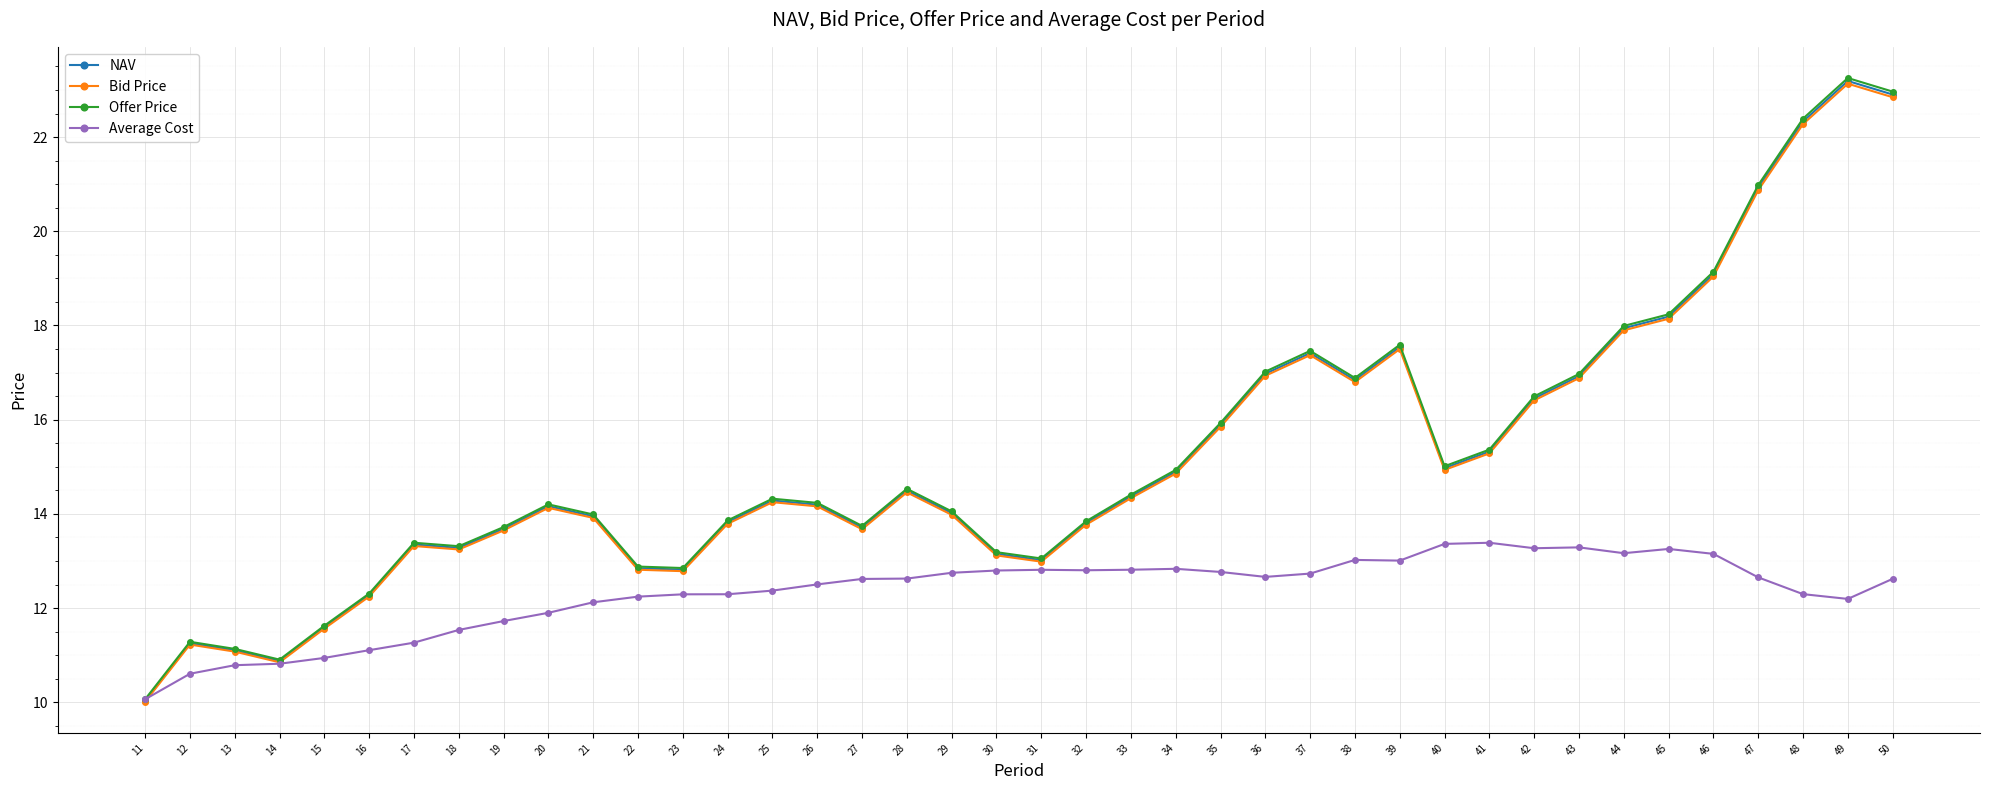

What is the value of the Bid Price point at the 32nd from the left?

16.4